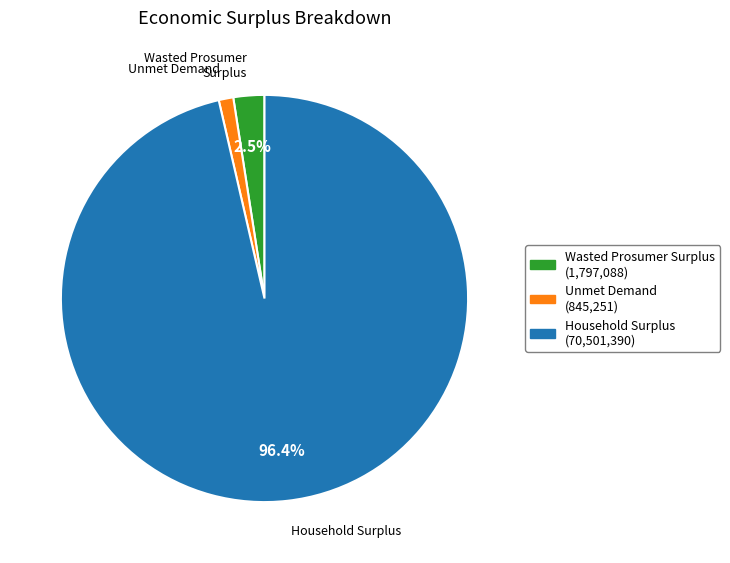

What percentage is the Unmet Demand slice, to the nearest percent?

1%